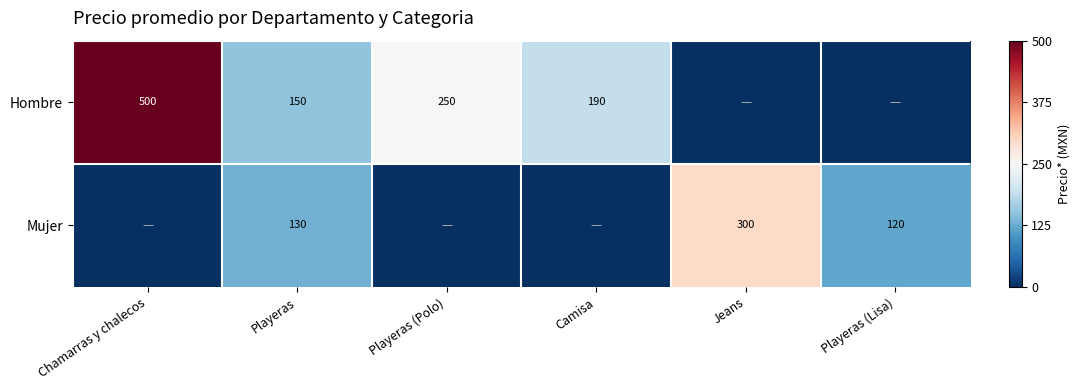

What is the sum of the Mujer values at Playeras (Lisa) and Playeras?

250